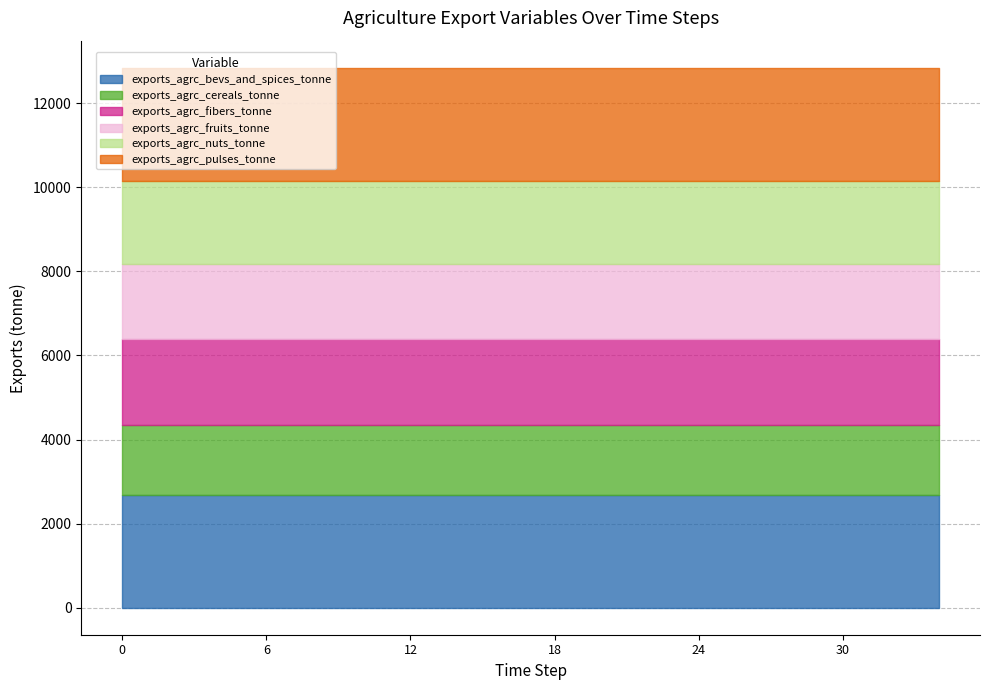

At how many categories does at least one series exceed 2568?

18